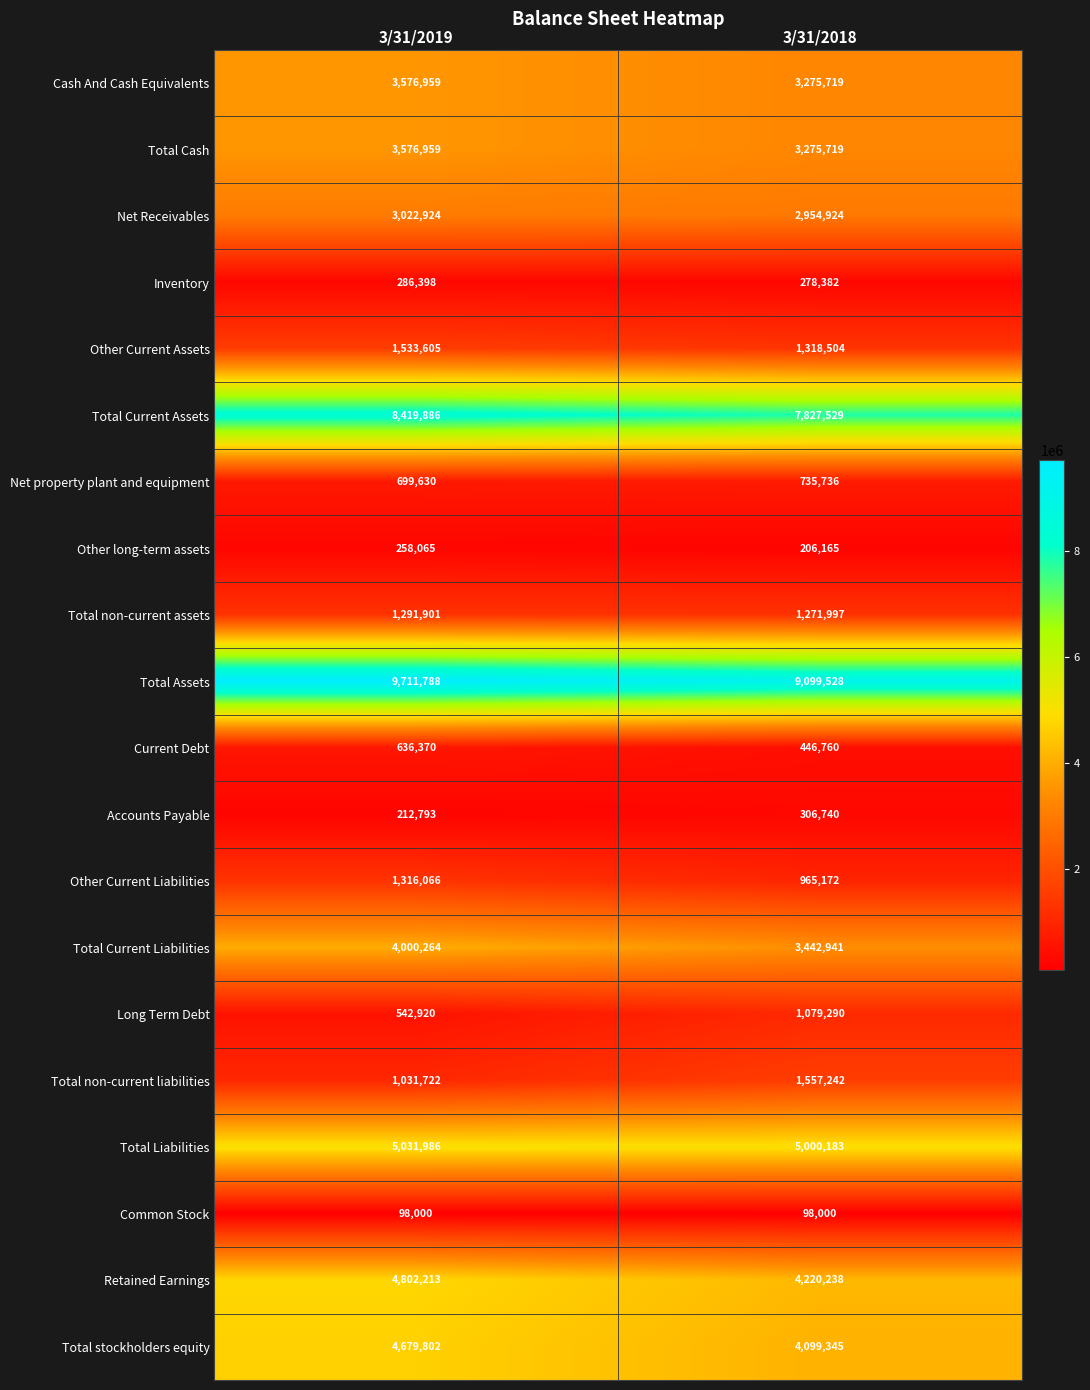

What is the sum of the Current Debt values at 3/31/2018 and 3/31/2019?

1083130